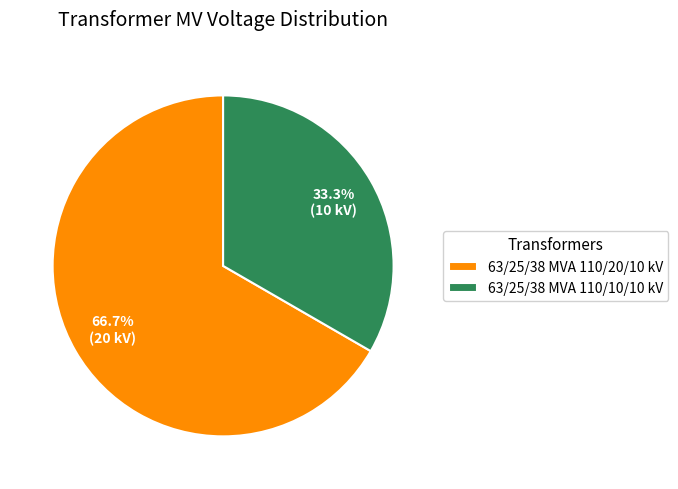

What portion of the pie excludes 63/25/38 MVA 110/10/10 kV?

66.7%